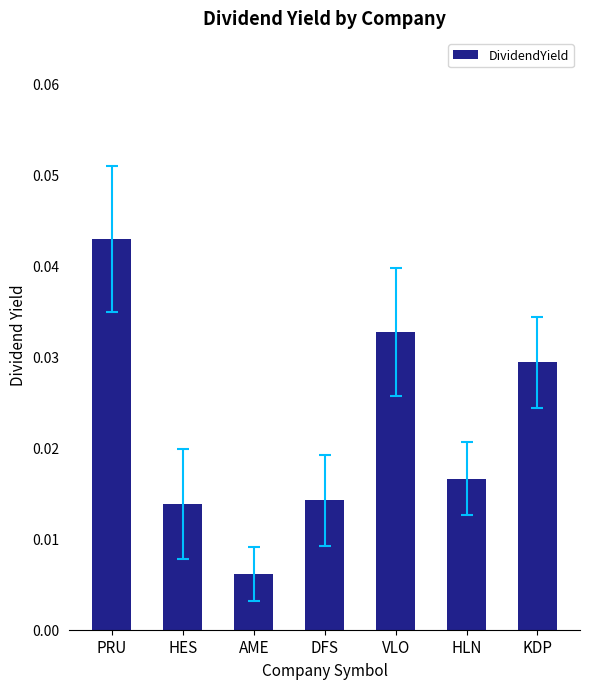

Which label corresponds to the largest value in the chart?

PRU